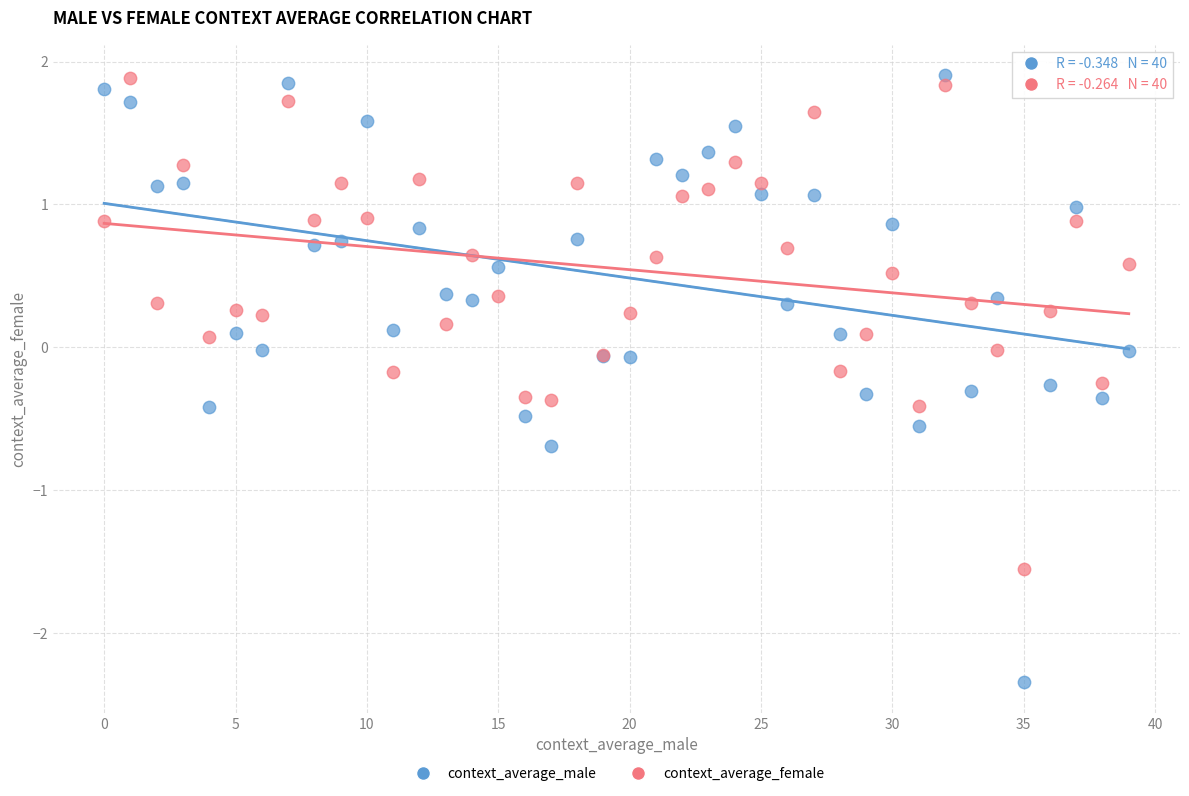

Which series has the largest Y range (max minus min)?

context_average_male